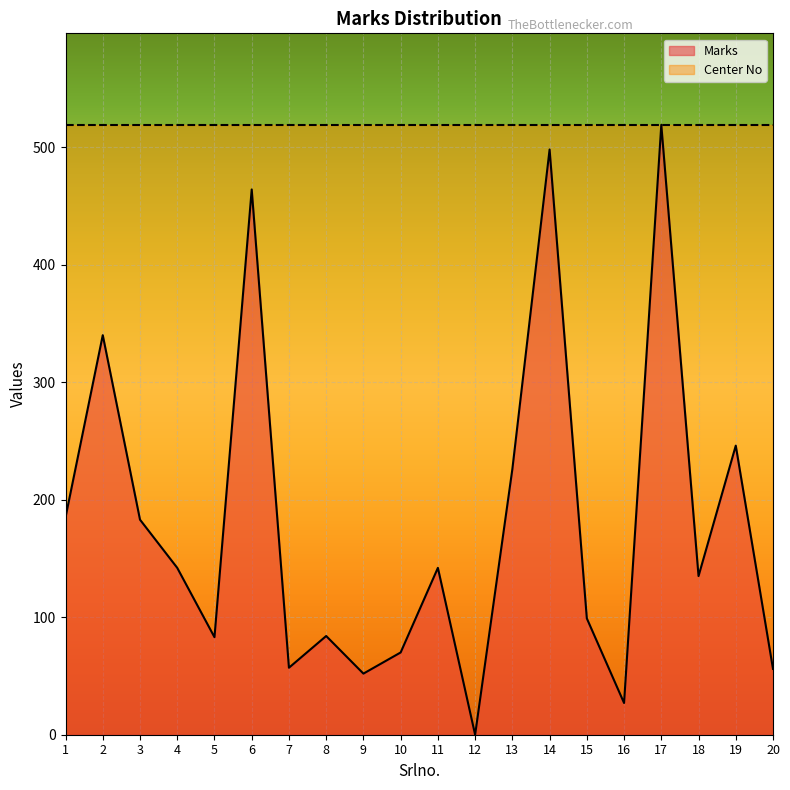

What is the sum of all values?

3608